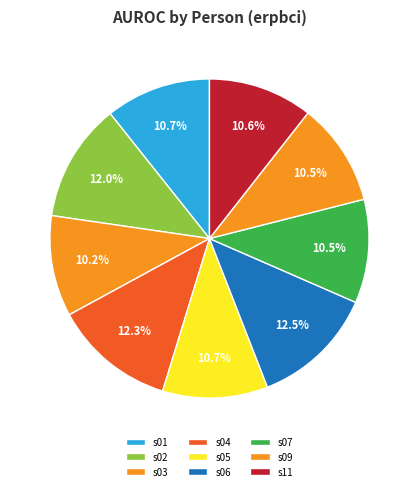

How many slices are in this pie chart?

9